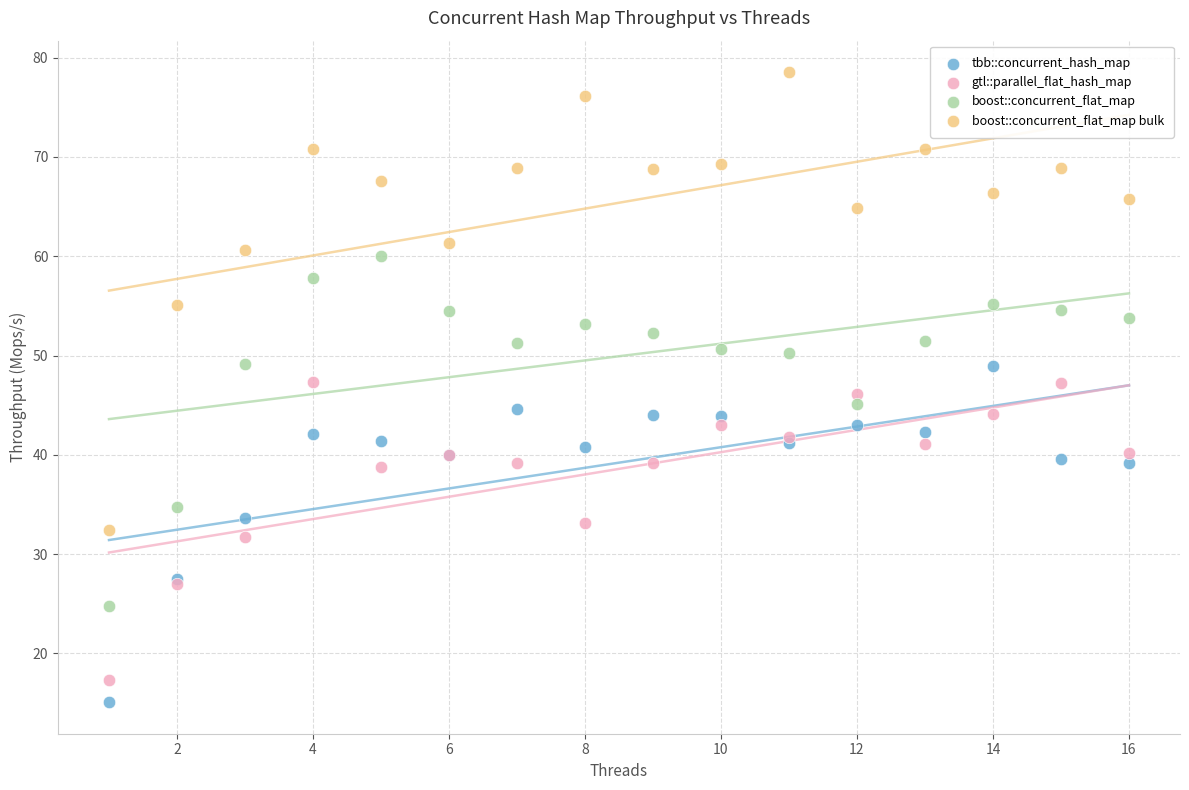

Which series reaches the minimum Y coordinate?

tbb::concurrent_hash_map